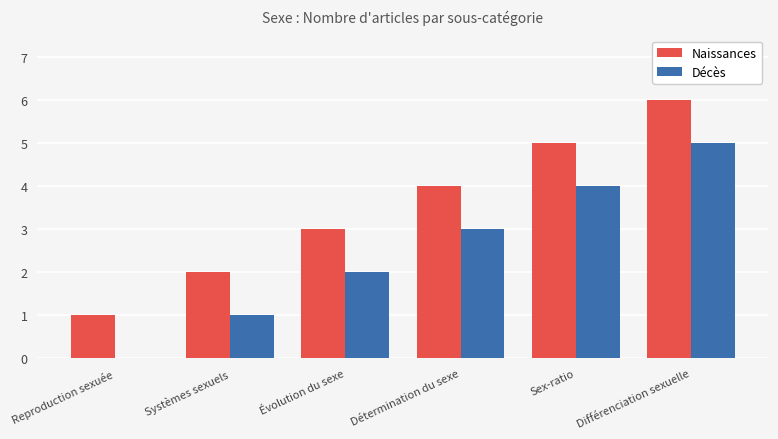

True or false: Décès has a value of -2 at Reproduction sexuée.

False